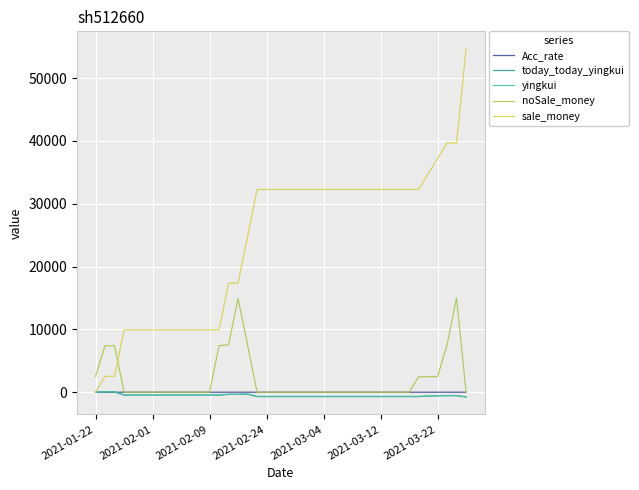

Does the chart have visible grid lines?

Yes